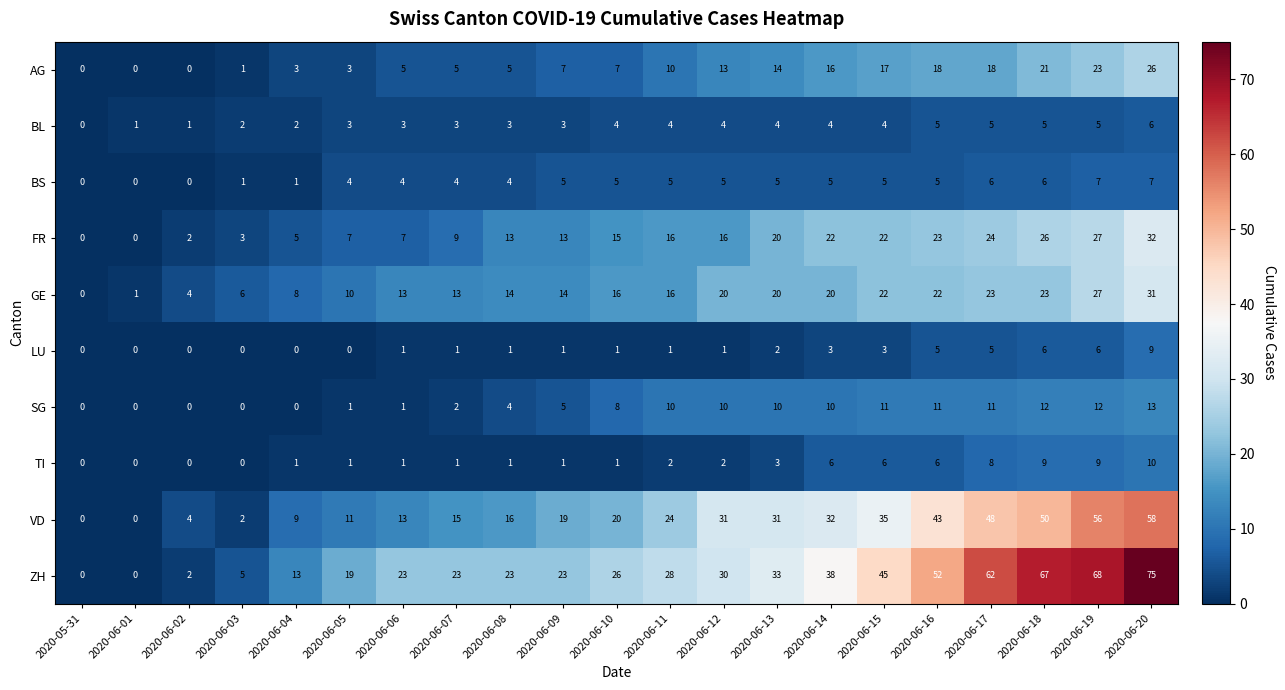

The TI series shows 1 at 2020-06-11. True or false?

False